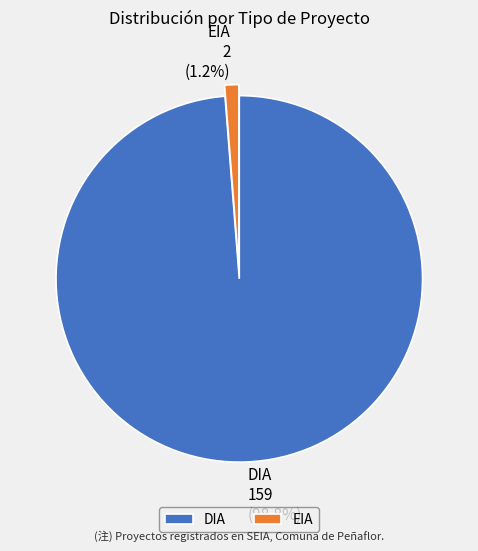

To the nearest percent, what is the combined percentage of DIA and EIA?

100%